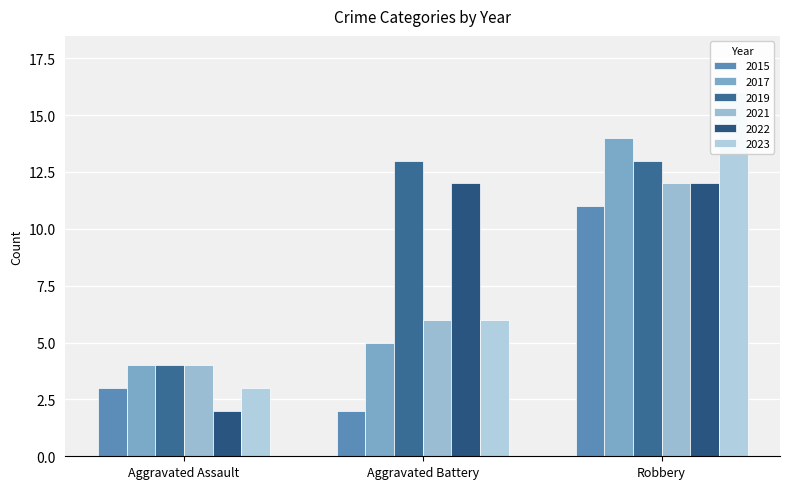

Where is 2021 nearest to the value 8?

Aggravated Battery